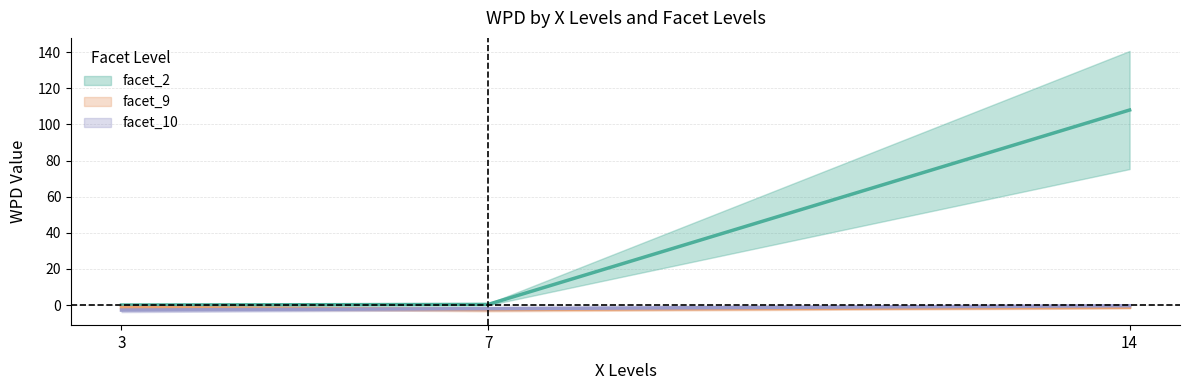

What is the approximate value of facet_10 at 3?

-2.8